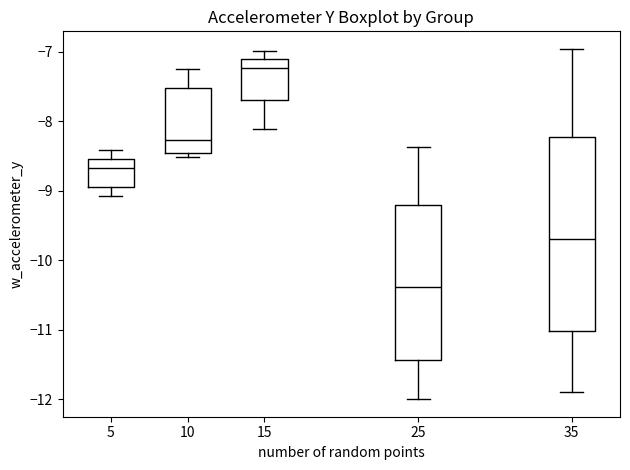

Which box has the highest median line?

15